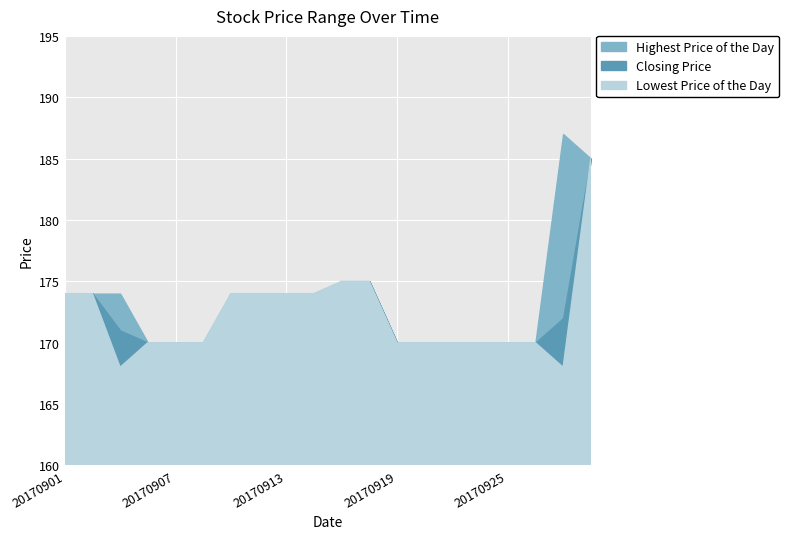

At how many categories does at least one series exceed 183?

2